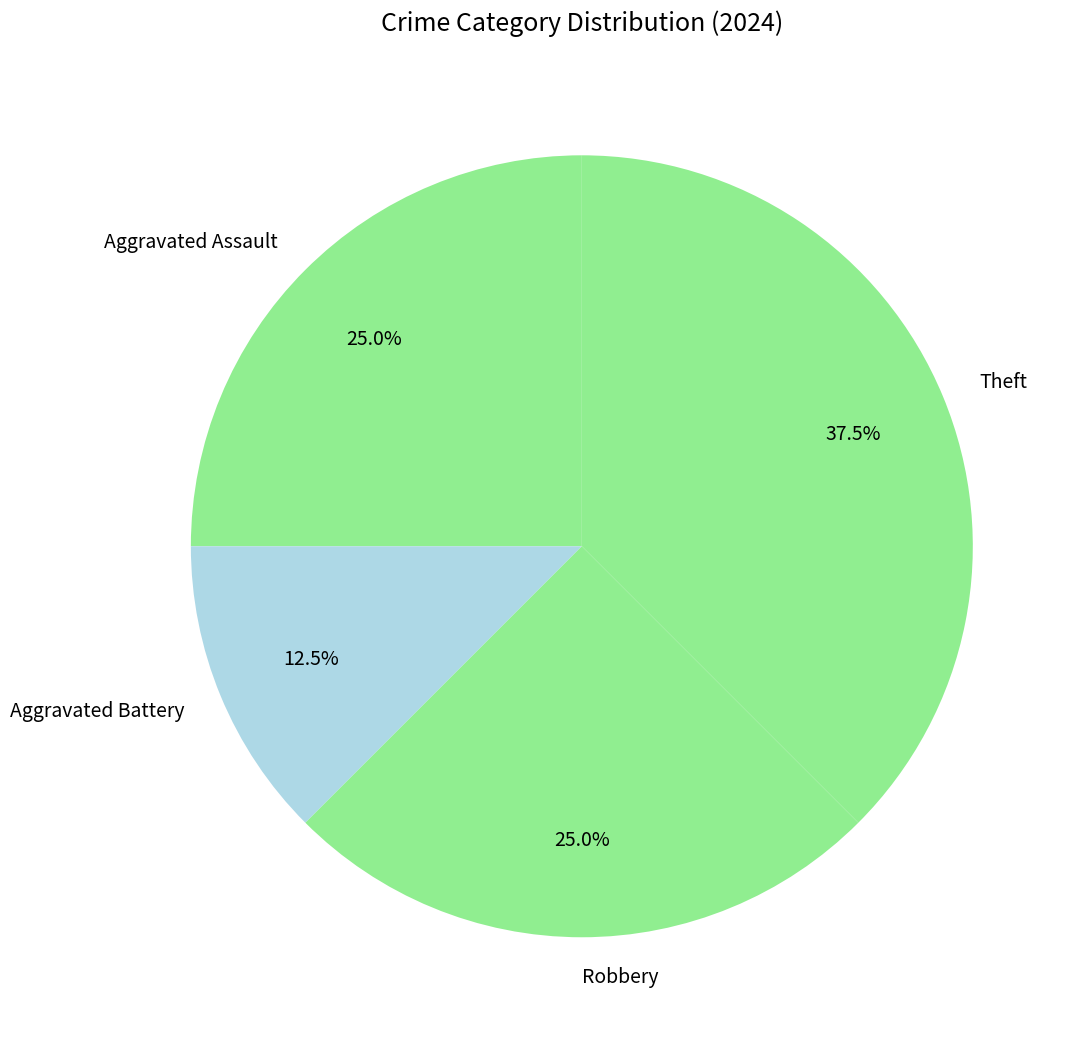

What is the largest slice in the pie chart?

Theft